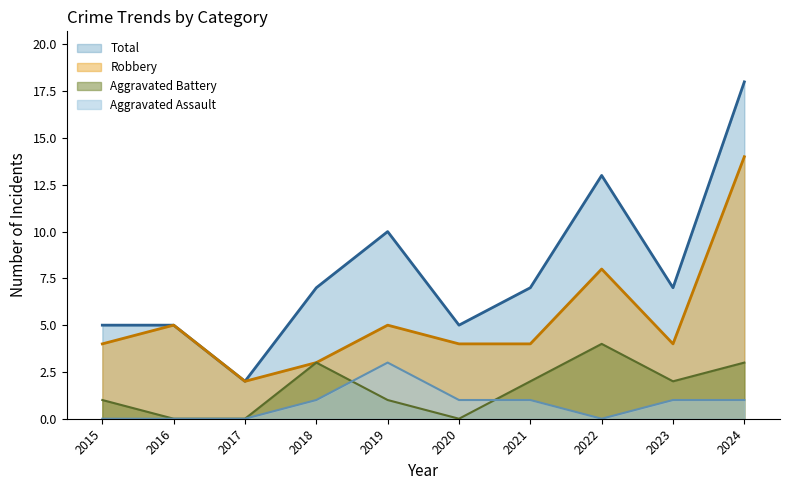

Which series has the largest total across all categories?

Total